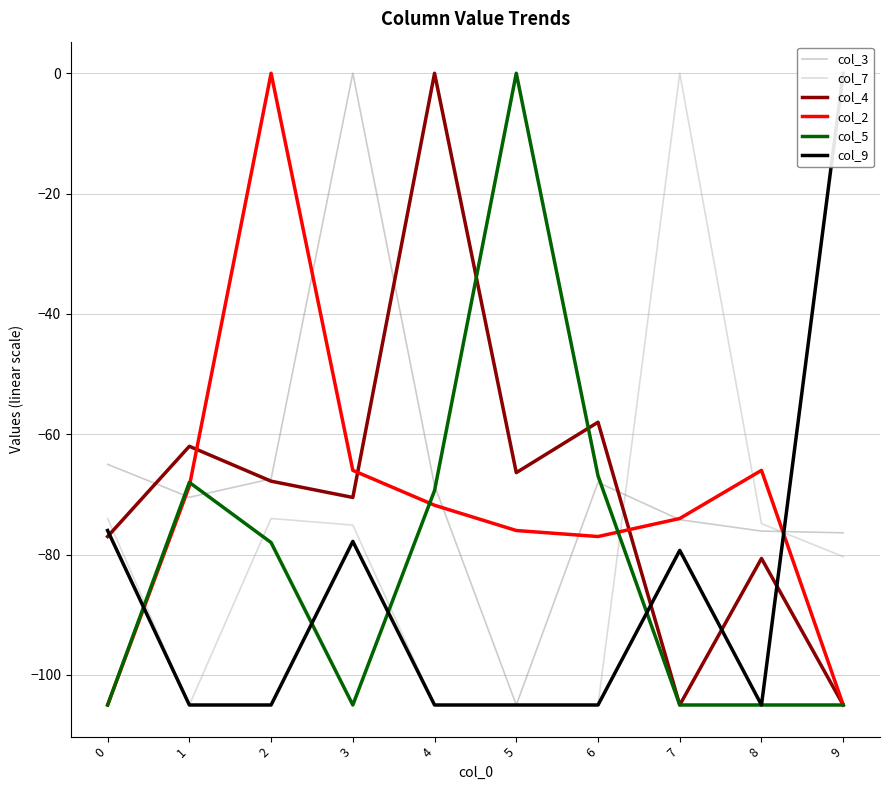

The col_7 series shows -57.3 at 5. True or false?

False